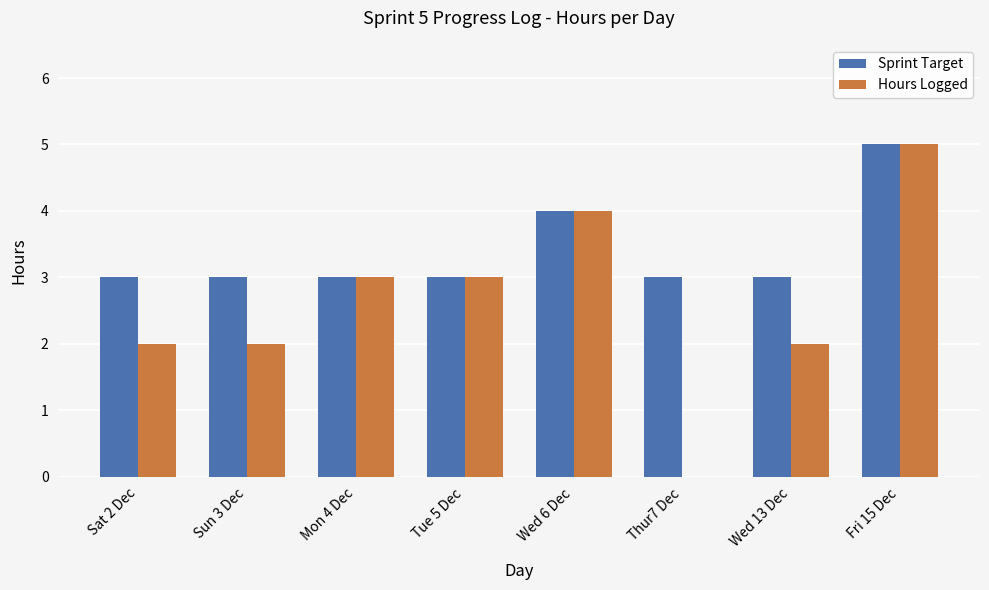

What is the total value across all series at Wed 13 Dec?

5